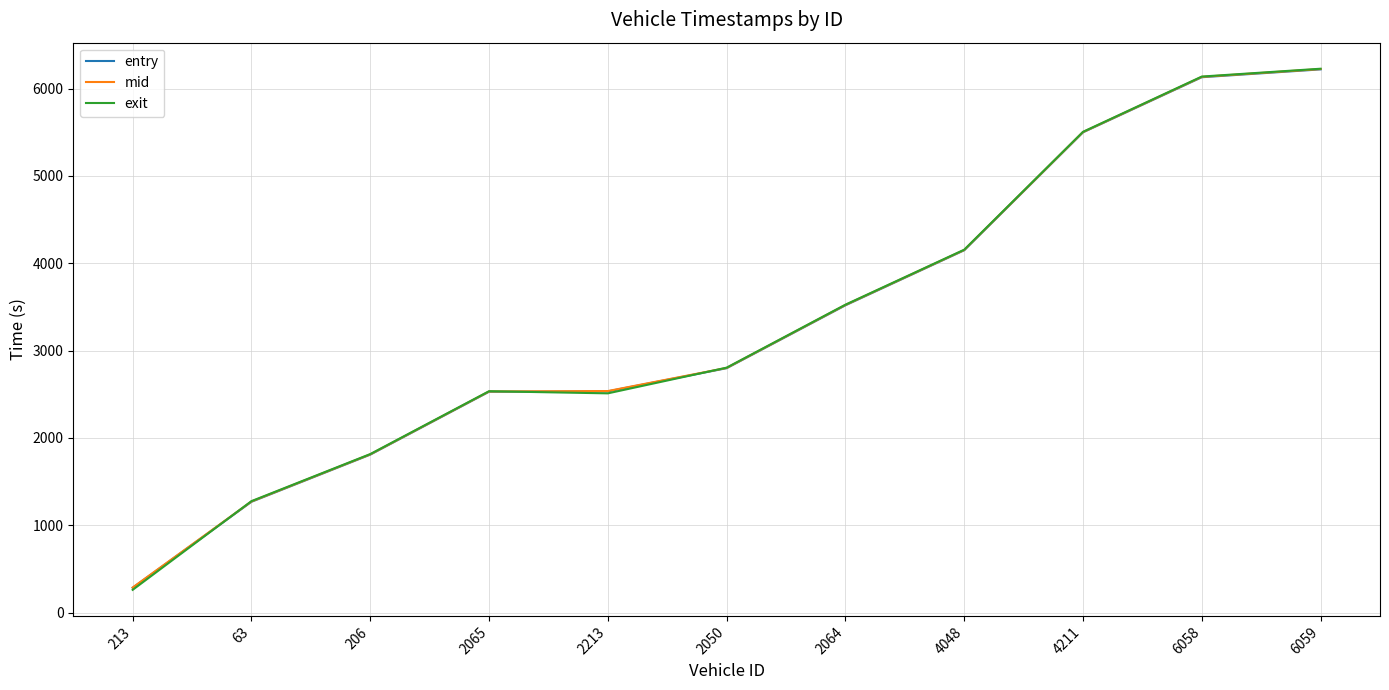

Between which two adjacent categories do entry and exit first intersect?

213 and 63